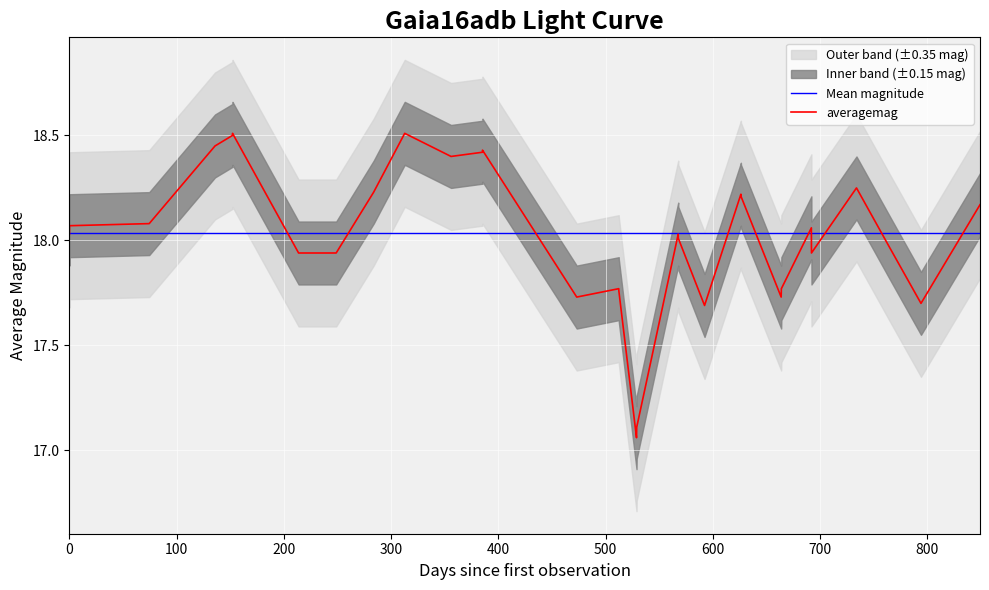

What is the average value?

18.0